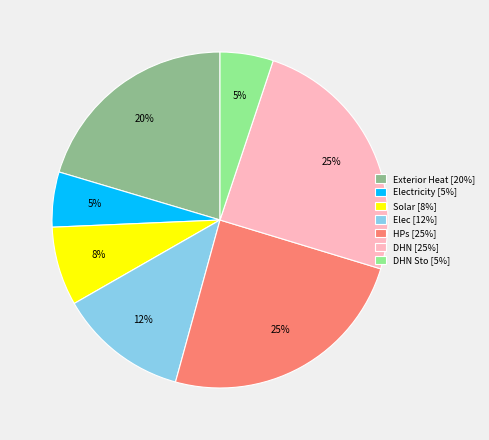

Is the sum of HPs [25%] and Solar [8%] greater than half?

No